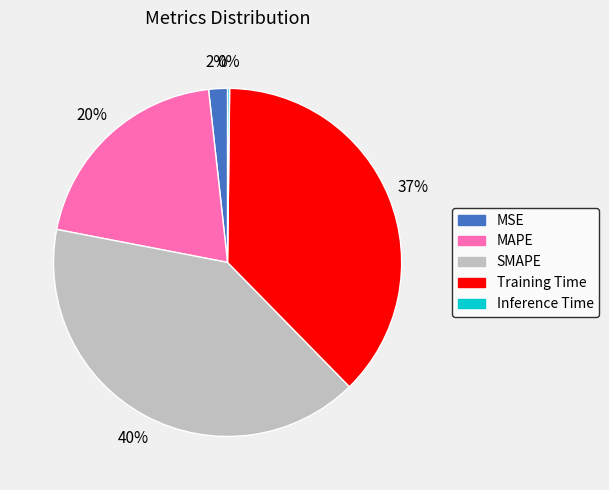

The MAPE slice represents 8% of the pie. True or false?

False